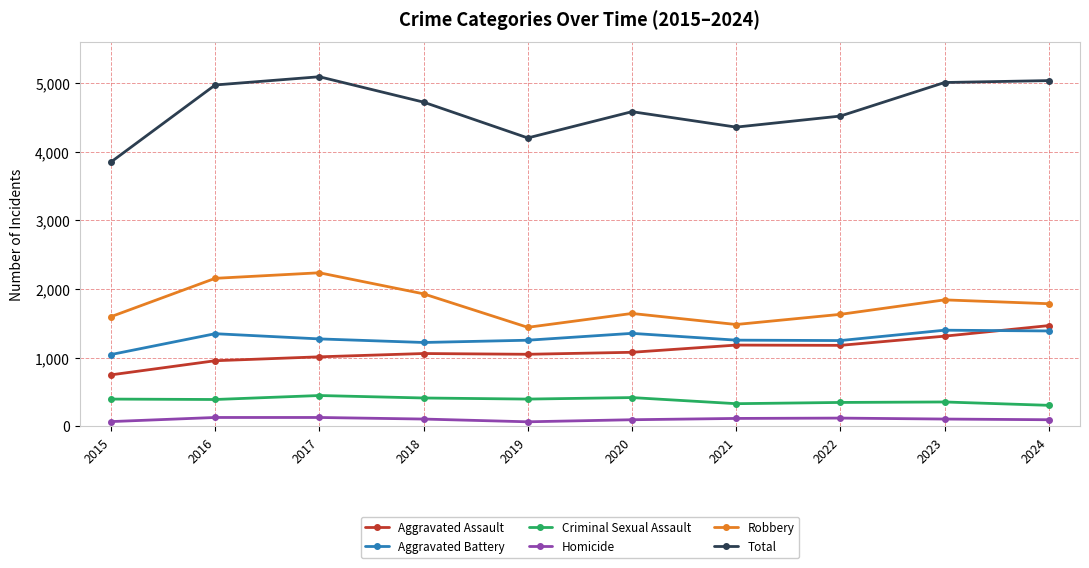

What is the value of the Homicide point at the 2nd from the left?

127